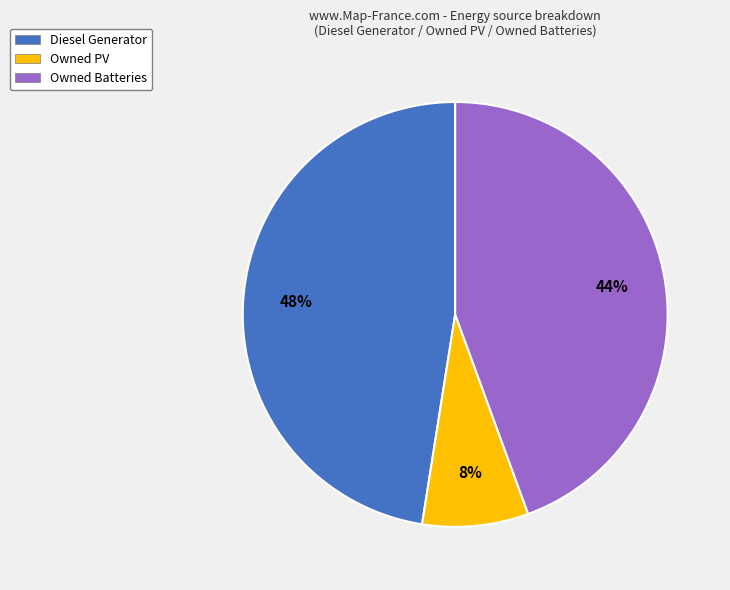

To the nearest percent, what percentage of the pie is Owned Batteries?

44%